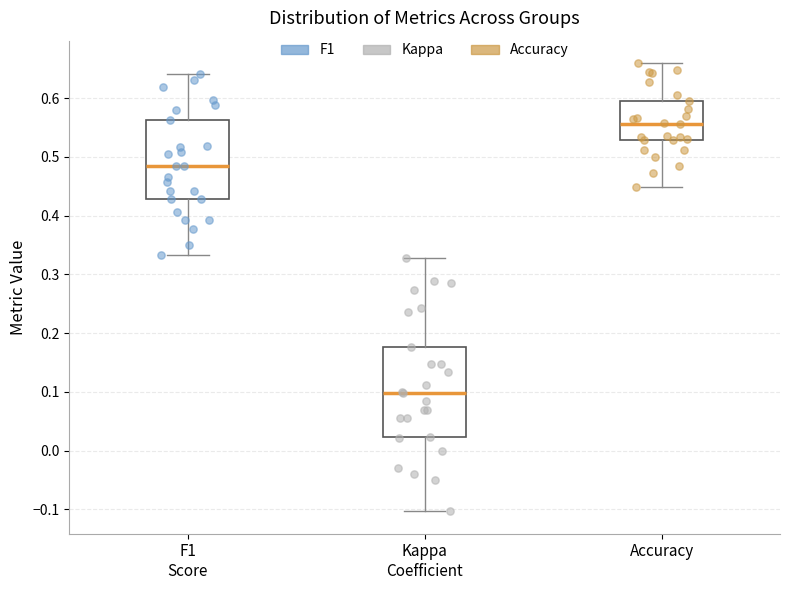

Which box's median line is the lowest?

Kappa Coefficient